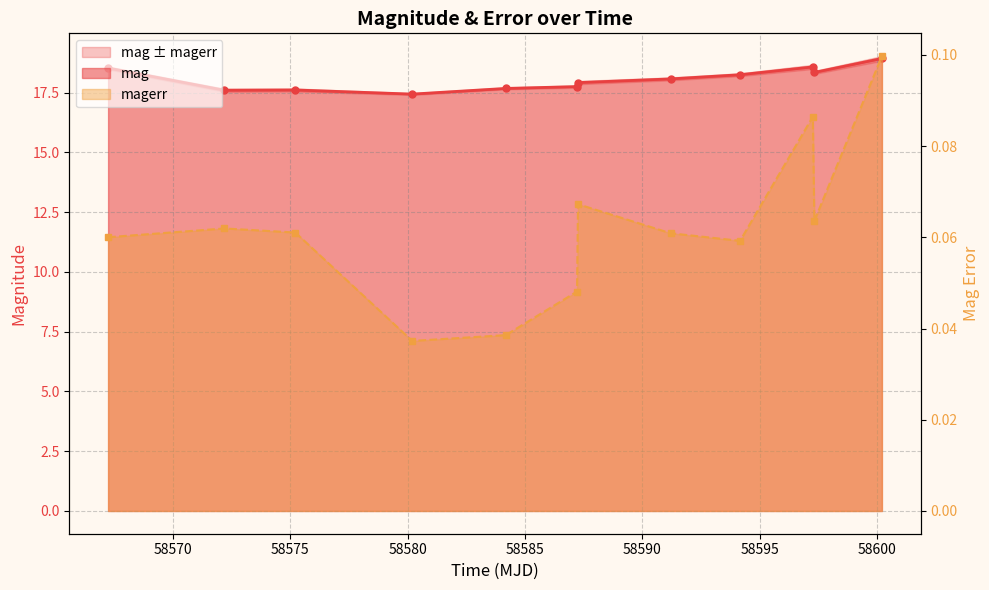

Which series changed the most between 58597.32438659994 and 58600.20119210007?

mag